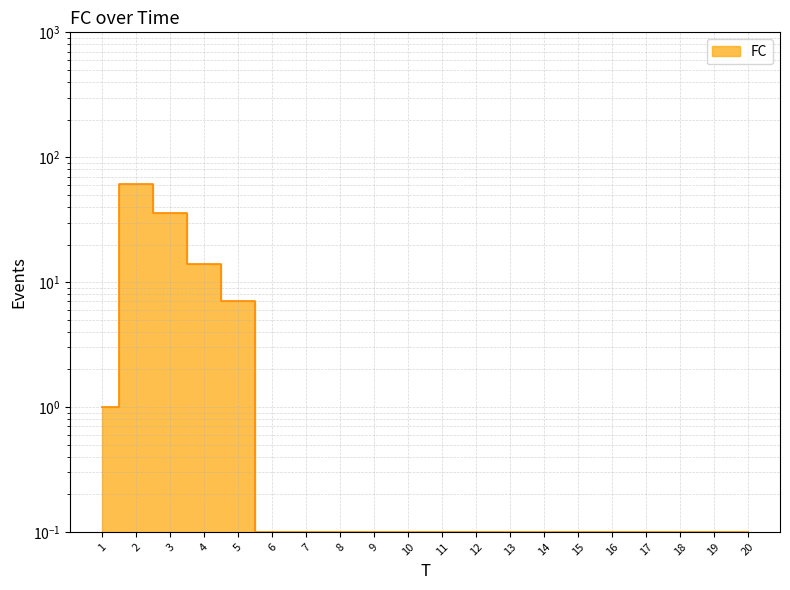

Rank the categories by value from lowest to highest.

6, 7, 8, 9, 10, 11, 12, 13, 14, 15, 16, 17, 18, 19, 20, 1, 5, 4, 3, 2